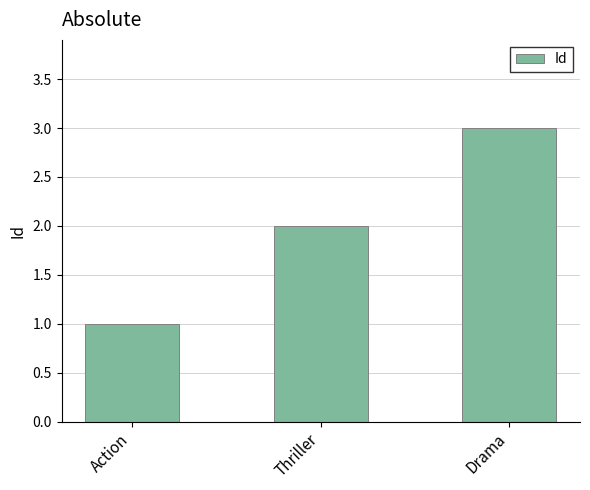

Does the chart contain stacked bars?

No